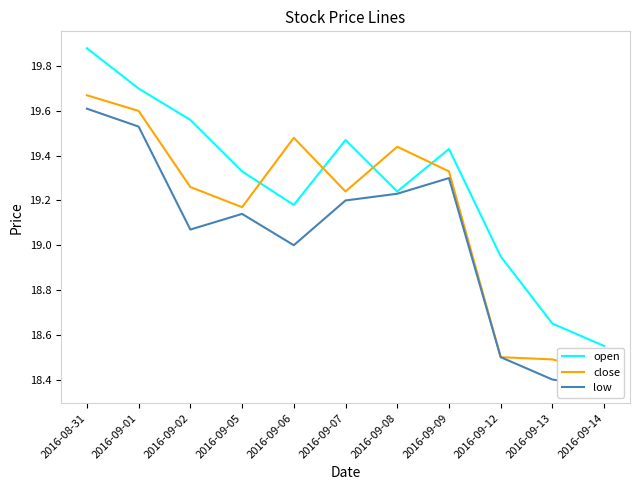

What is the sum of the close values at 2016-08-31 and 2016-09-12?

38.2